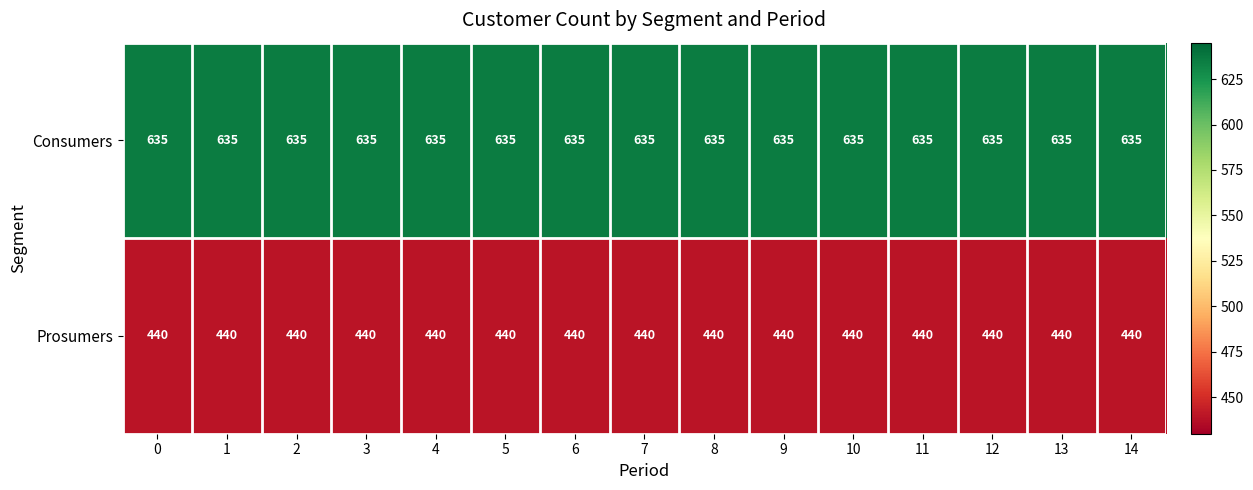

Rank the series by their average value, from lowest to highest.

Prosumers, Consumers